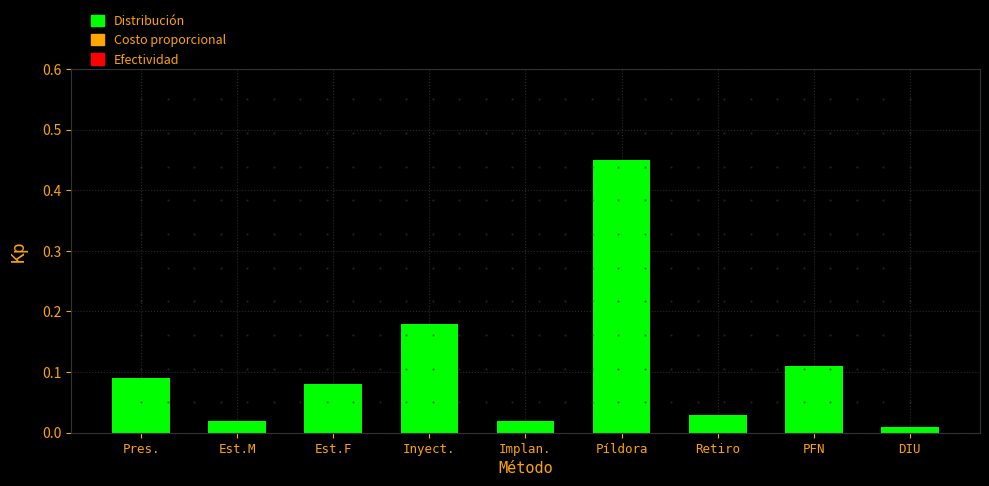

What is the sum of all values?

1.0